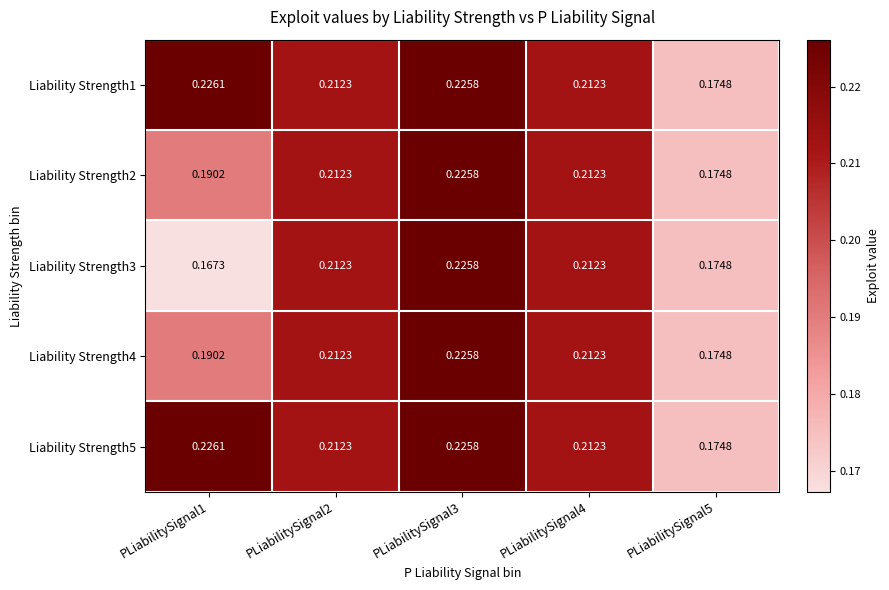

How many data points does each series have?

5